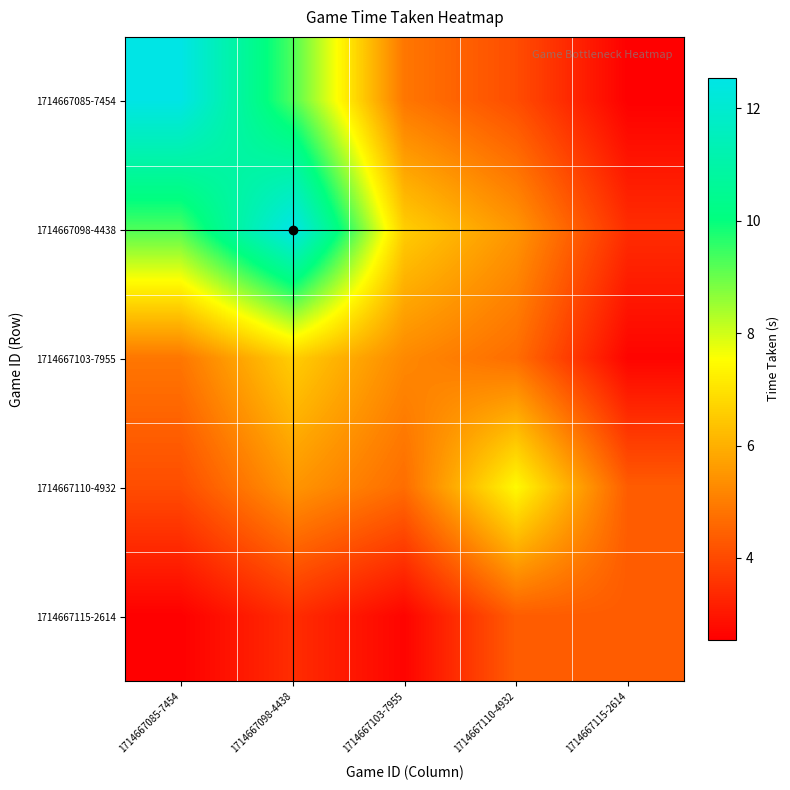

Reading right to left, what are all the values shown in this chart?

1714667085-7454: 1714667115-2614=2.5	1714667110-4932=4.1	1714667103-7955=4.9	1714667098-4438=9.3	1714667085-7454=12.5
1714667098-4438: 1714667115-2614=3.4	1714667110-4932=5.5	1714667103-7955=6.6	1714667098-4438=12.5	1714667085-7454=9.3
1714667103-7955: 1714667115-2614=2.6	1714667110-4932=4.7	1714667103-7955=5.2	1714667098-4438=6.6	1714667085-7454=4.9
1714667110-4932: 1714667115-2614=4.4	1714667110-4932=7.4	1714667103-7955=4.7	1714667098-4438=5.5	1714667085-7454=4.1
1714667115-2614: 1714667115-2614=4.3	1714667110-4932=4.4	1714667103-7955=2.6	1714667098-4438=3.4	1714667085-7454=2.5